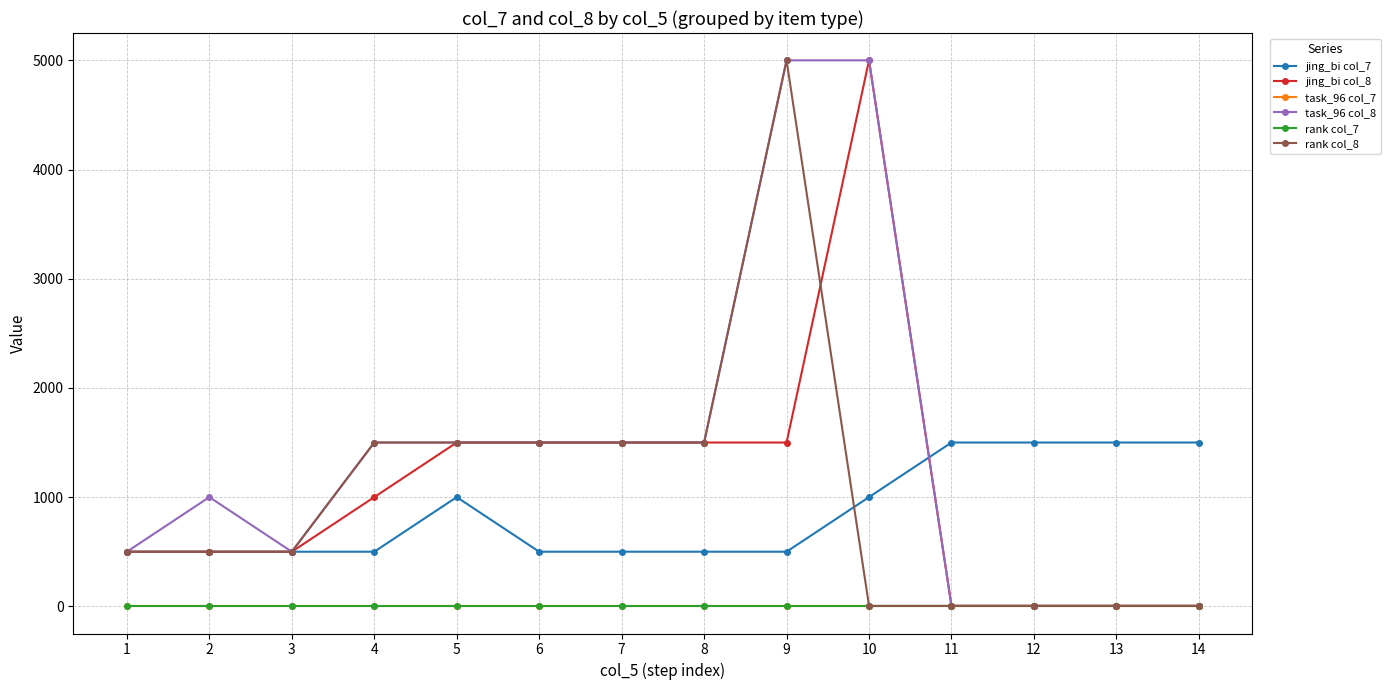

Reading right to left, extract all data points from this chart.

jing_bi col_7: 14=1500	13=1500	12=1500	11=1500	10=1000	9=500	8=500	7=500	6=500	5=1000	4=500	3=500	2=500	1=500
jing_bi col_8: 14=4	13=4	12=4	11=4	10=5000	9=1500	8=1500	7=1500	6=1500	5=1500	4=1000	3=500	2=500	1=500
task_96 col_7: 14=1	13=1	12=1	11=1	10=1	9=1	8=1	7=1	6=1	5=1	4=1	3=1	2=1	1=1
task_96 col_8: 14=4	13=4	12=4	11=4	10=5000	9=5000	8=1500	7=1500	6=1500	5=1500	4=1500	3=500	2=1000	1=500
rank col_7: 14=1	13=1	12=1	11=1	10=1	9=1	8=1	7=1	6=1	5=1	4=1	3=1	2=1	1=1
rank col_8: 14=4	13=4	12=4	11=4	10=4	9=5000	8=1500	7=1500	6=1500	5=1500	4=1500	3=500	2=500	1=500